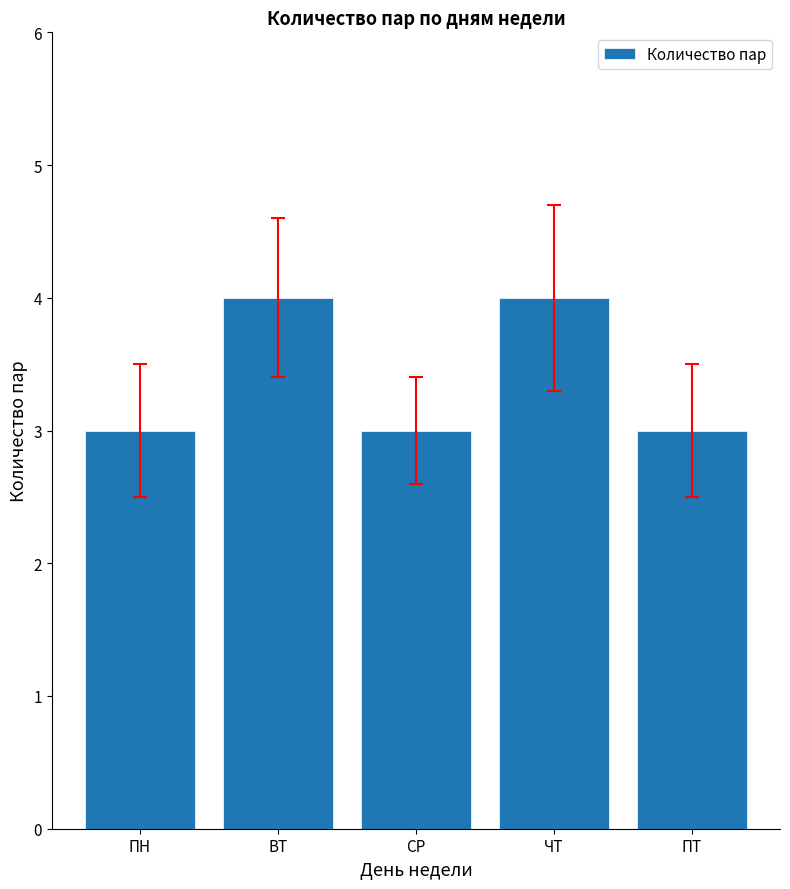

What is the difference between the maximum and second lowest values?

1